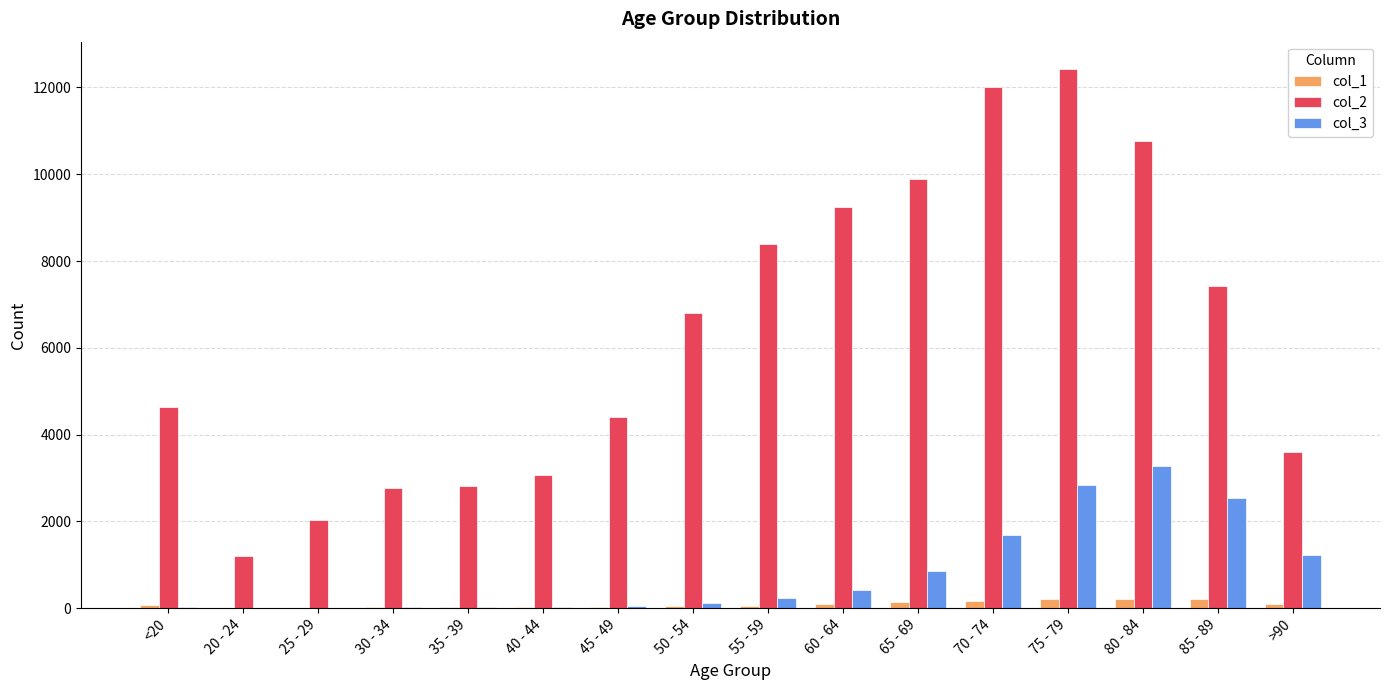

At which category is the sum across all series the highest?

75 - 79